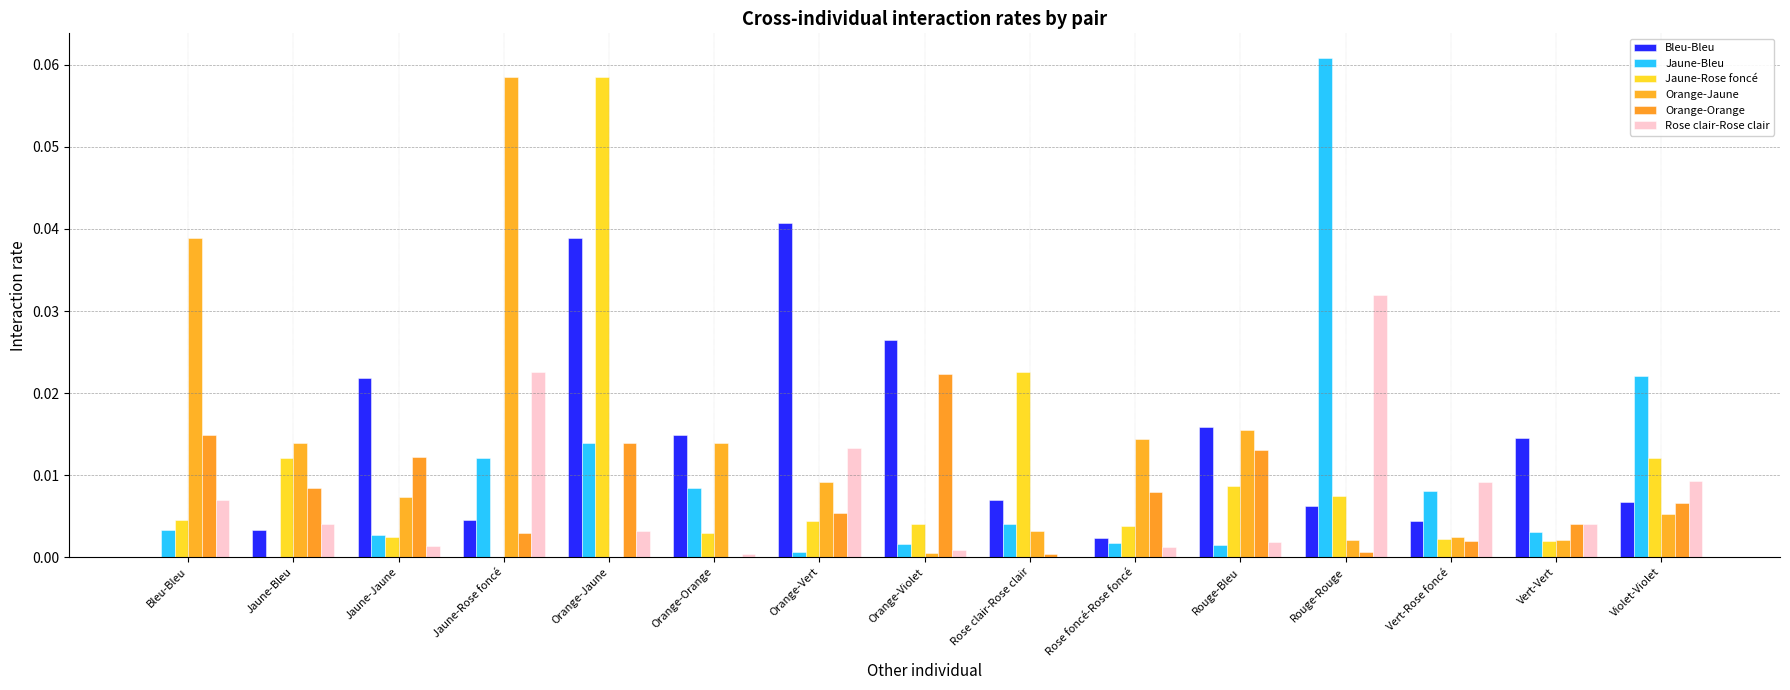

What are all the series names shown in the legend?

Bleu-Bleu, Jaune-Bleu, Jaune-Rose foncé, Orange-Jaune, Orange-Orange, Rose clair-Rose clair